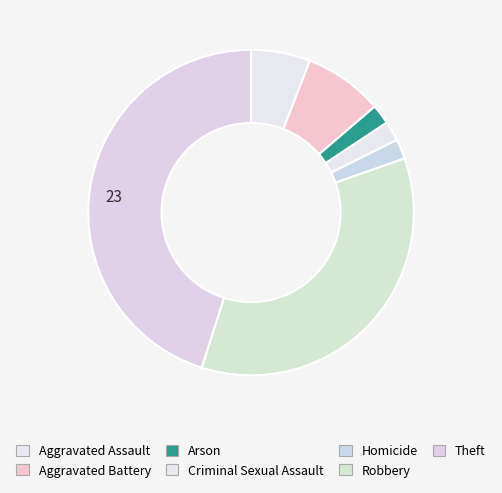

Which slice is the smallest?

Arson